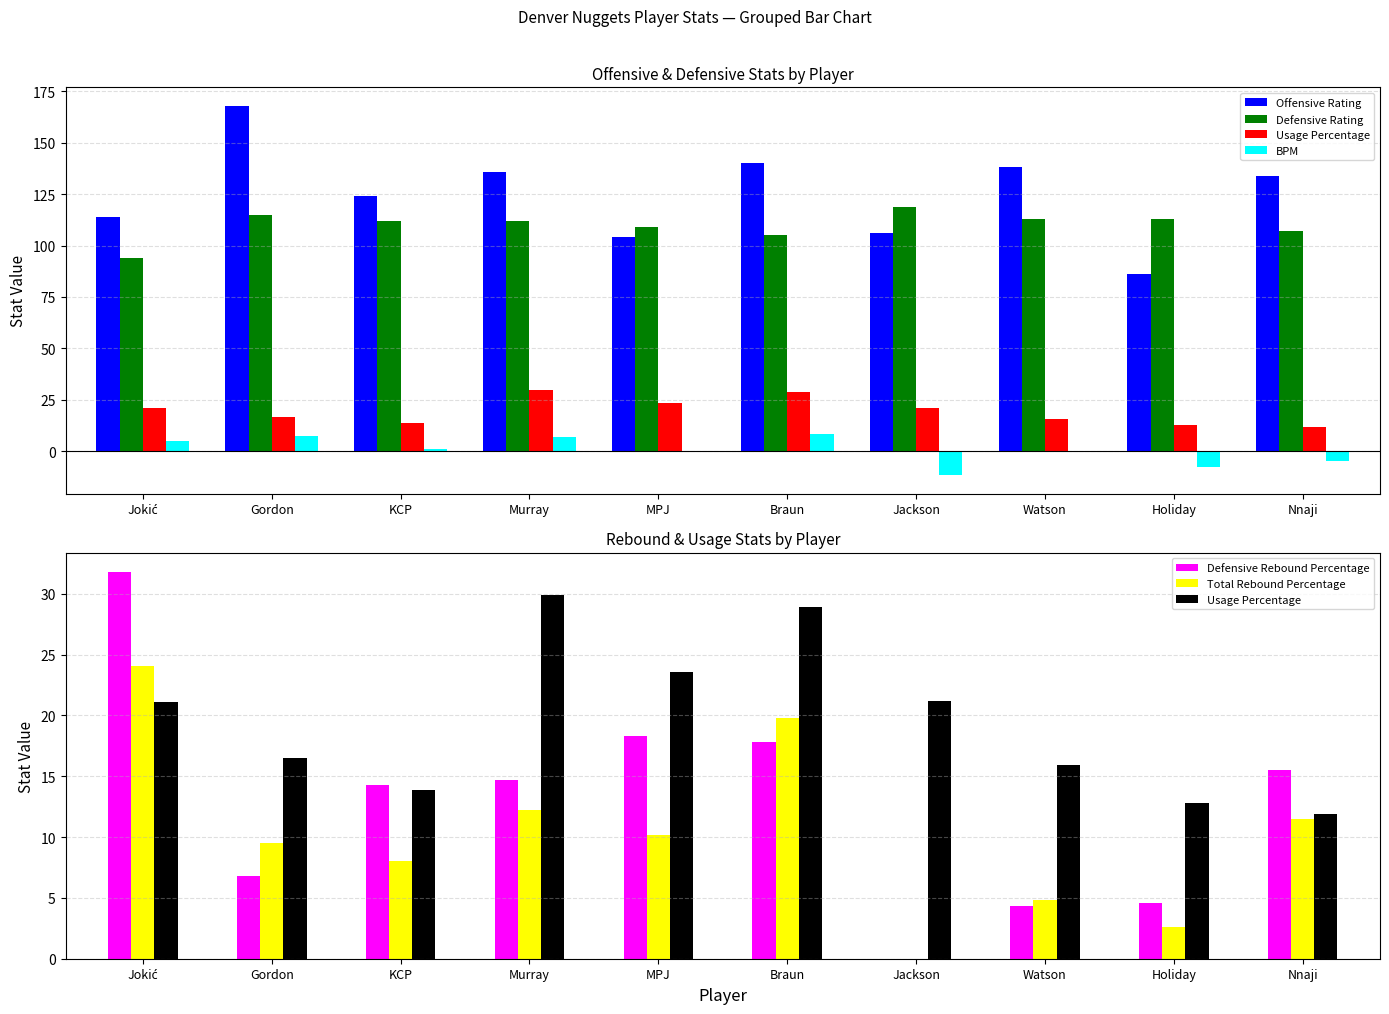

At which category is the sum across all series the highest?

Gordon